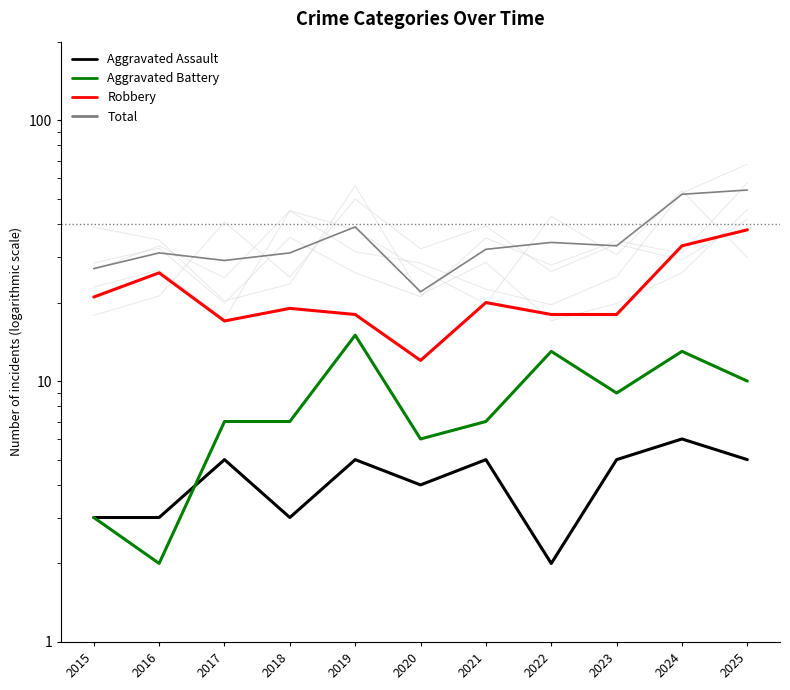

What is the total value across all series at 2021?

64